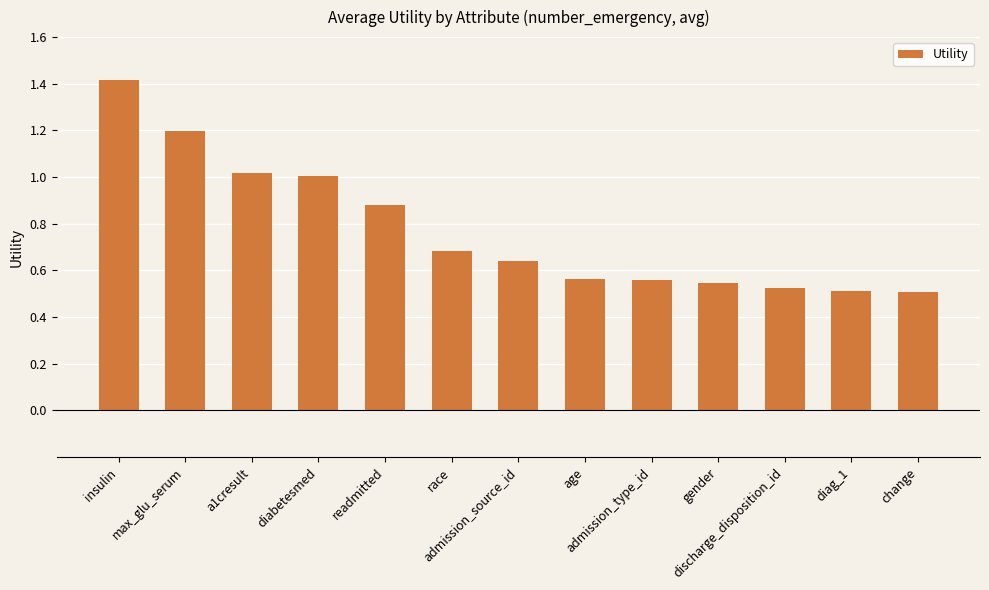

What is the sum of all values?

10.1